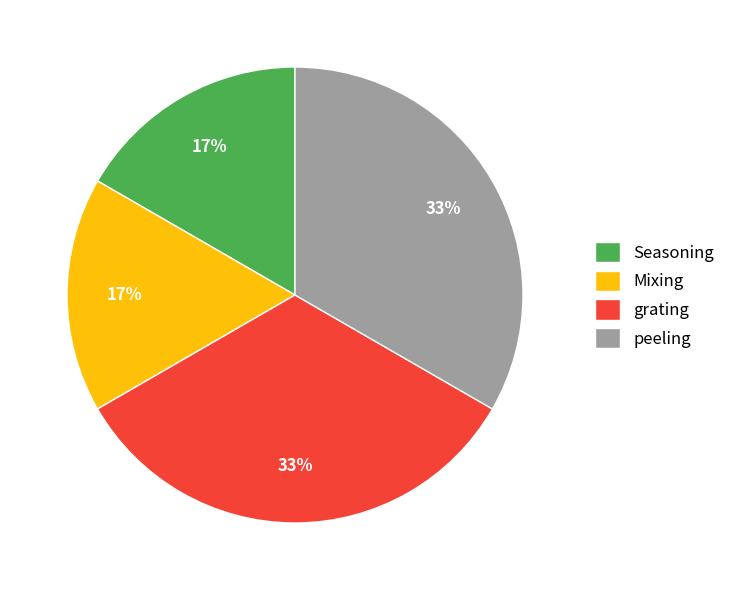

Is the sum of Seasoning and Mixing greater than half?

No